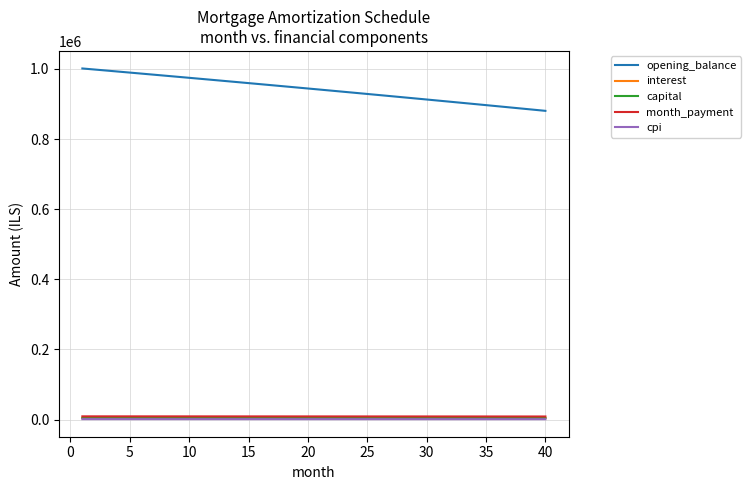

Which series has the largest total across all categories?

opening_balance